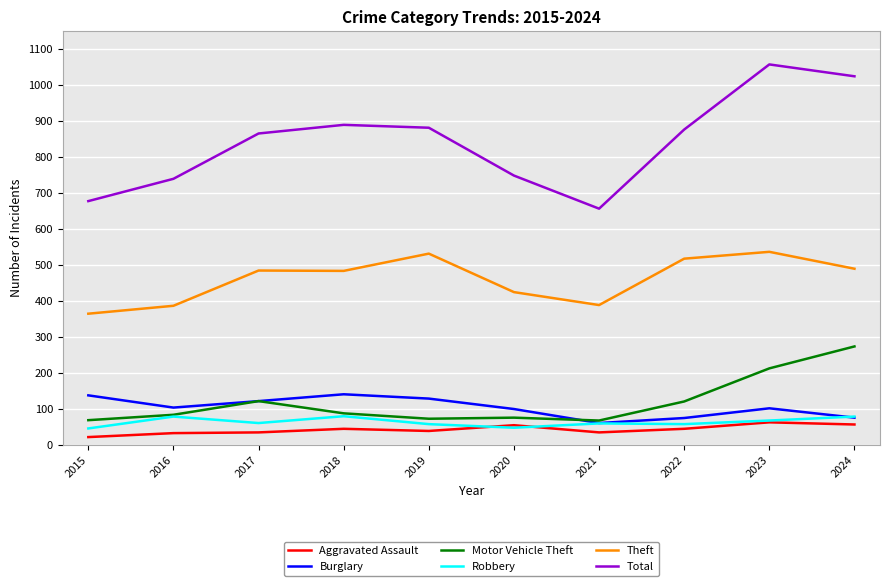

The value of Motor Vehicle Theft at 2021 is 68. True or false?

True